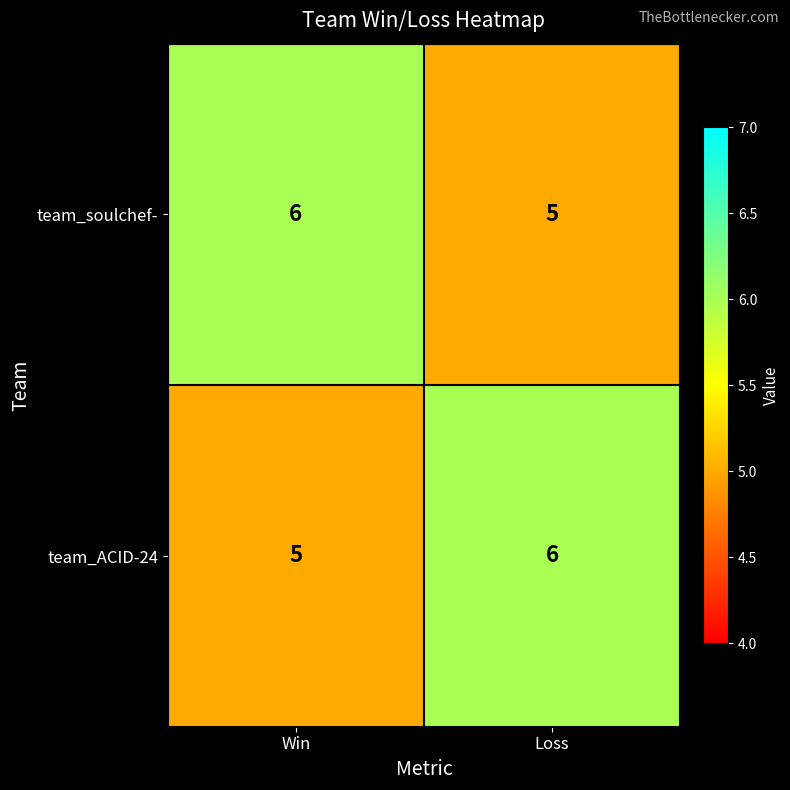

How many data points in team_soulchef- are less than 6?

1